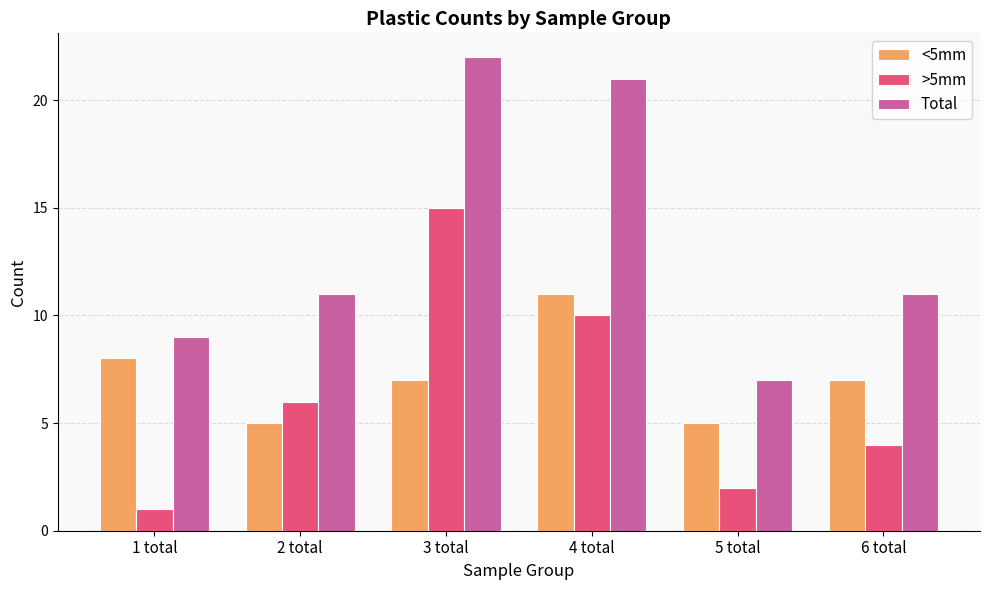

At 3 total, list the series in order from smallest to largest.

<5mm, >5mm, Total